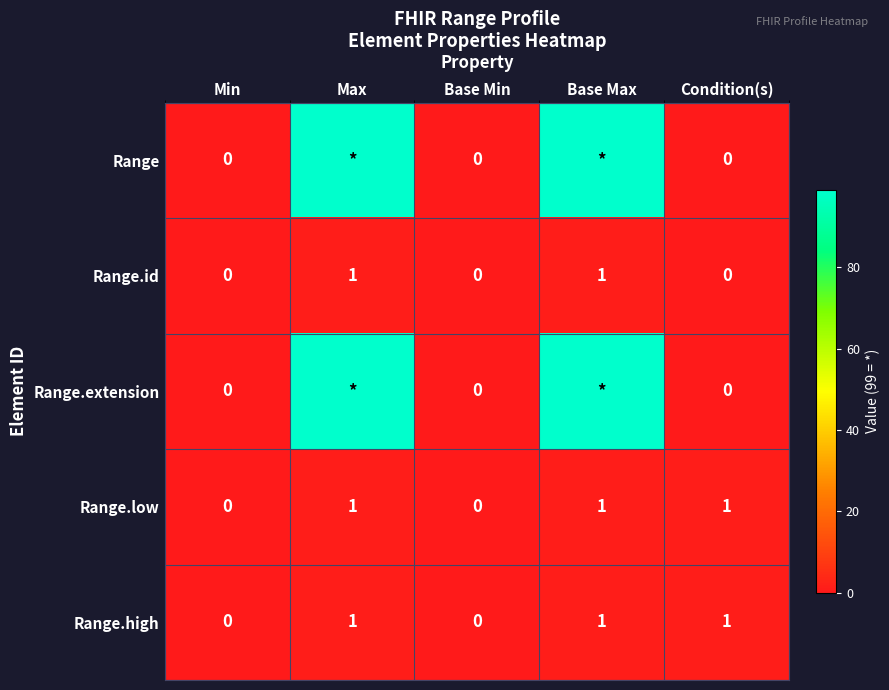

The value of Range.low at Condition(s) is 2. True or false?

False